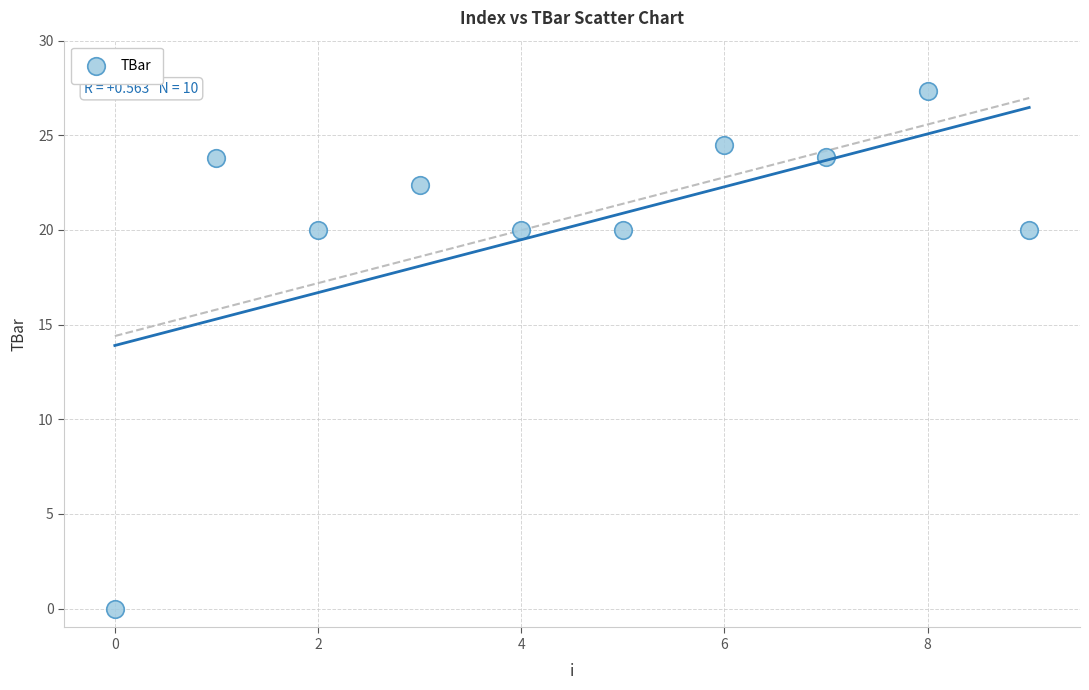

What is the average Y value?

20.2